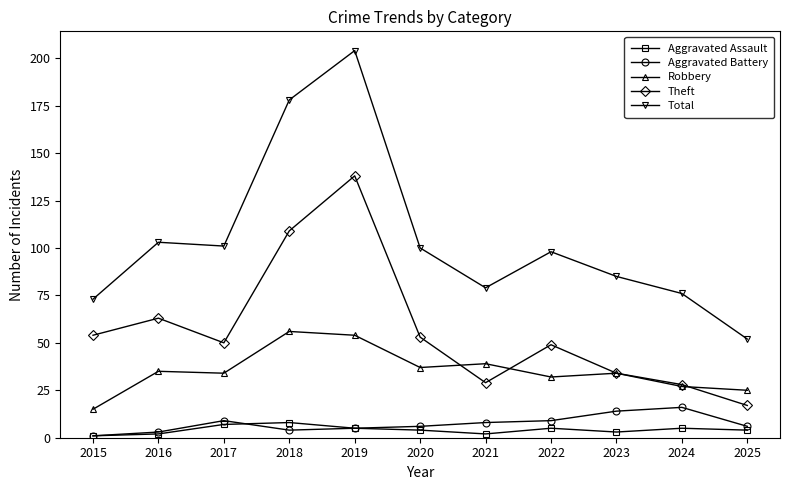

True or false: Aggravated Battery has more than 1 points higher than both neighbors.

True